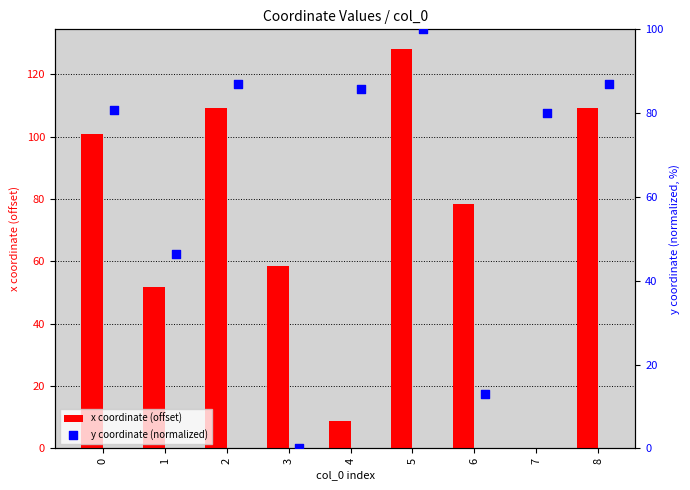

Is it true that x coordinate (offset) equals 68.5 at 5?

False